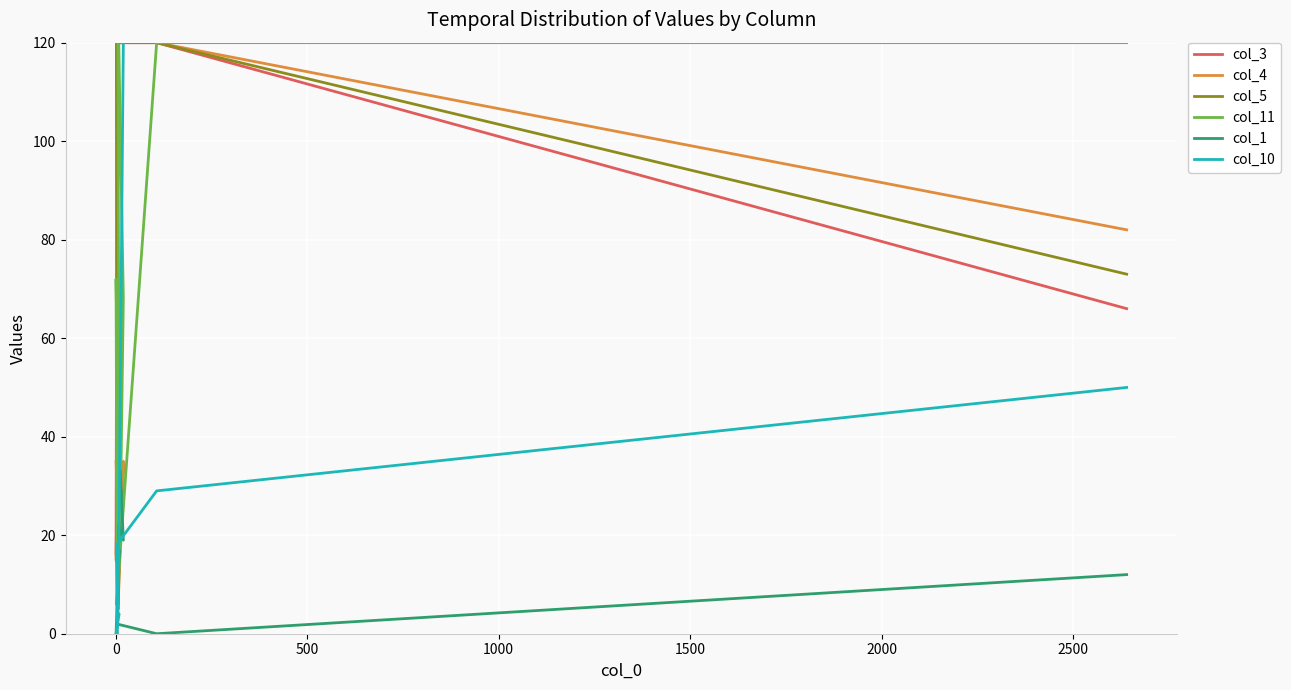

Where do col_3 and col_10 first cross each other?

0 and 500